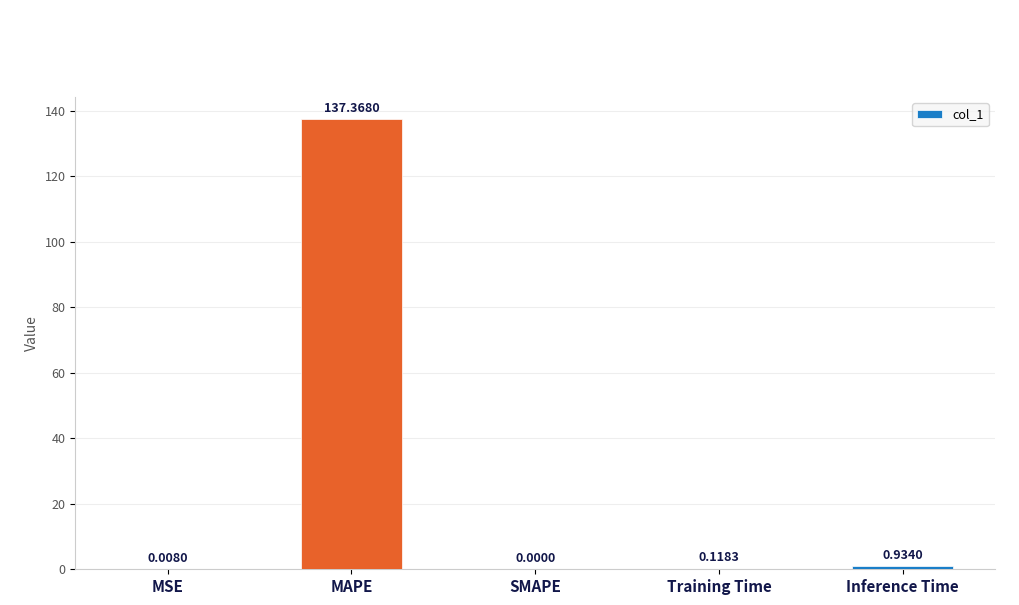

Which label corresponds to the largest value in the chart?

MAPE